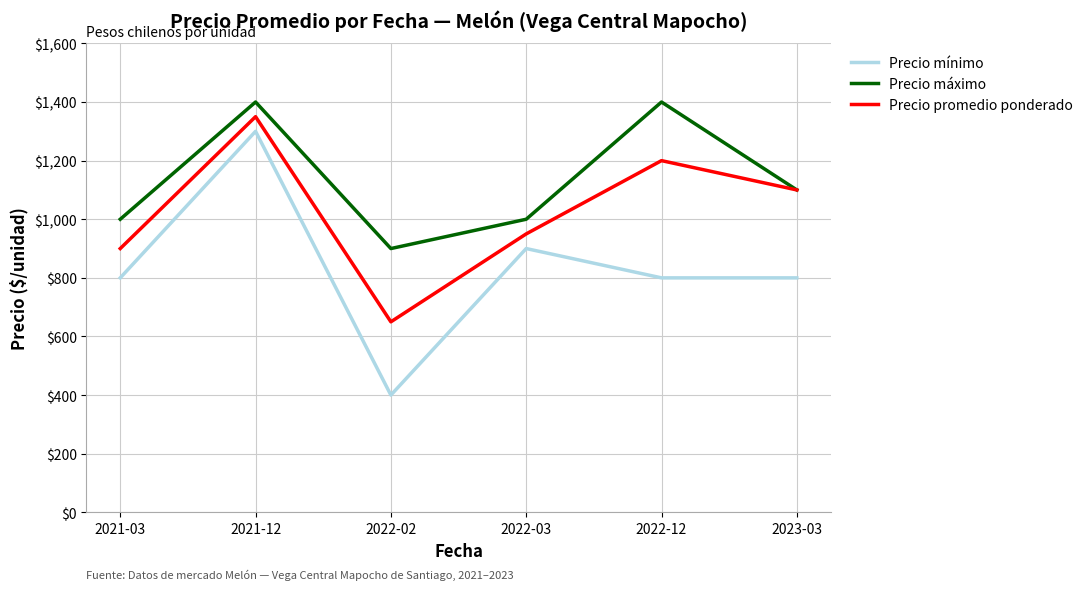

True or false: Precio mínimo and Precio promedio ponderado cross at least once.

False